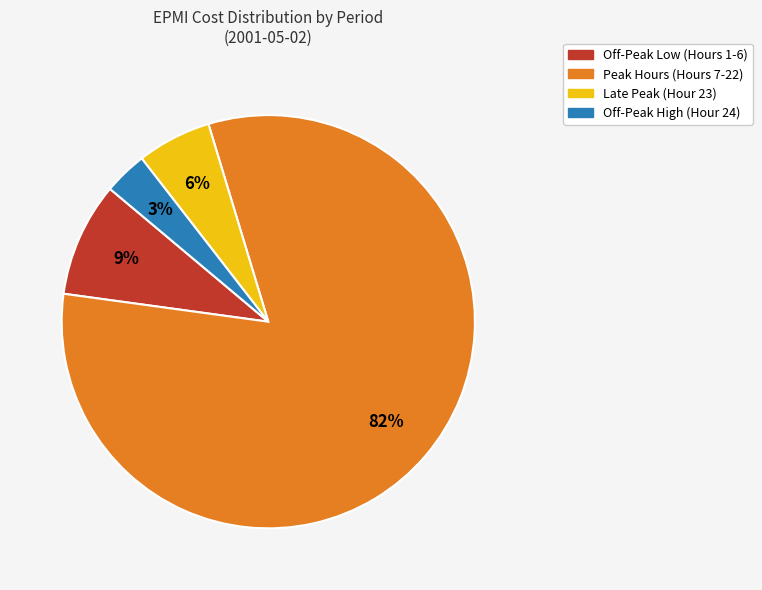

To the nearest percent, what is the average slice percentage?

25%